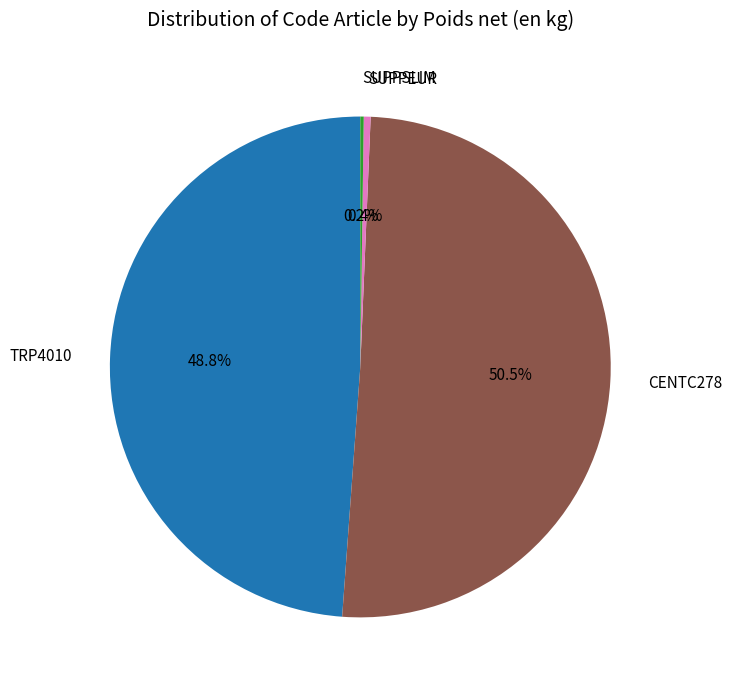

To the nearest percent, what is the combined percentage of CENTC278 and SUPPEUR?

51%